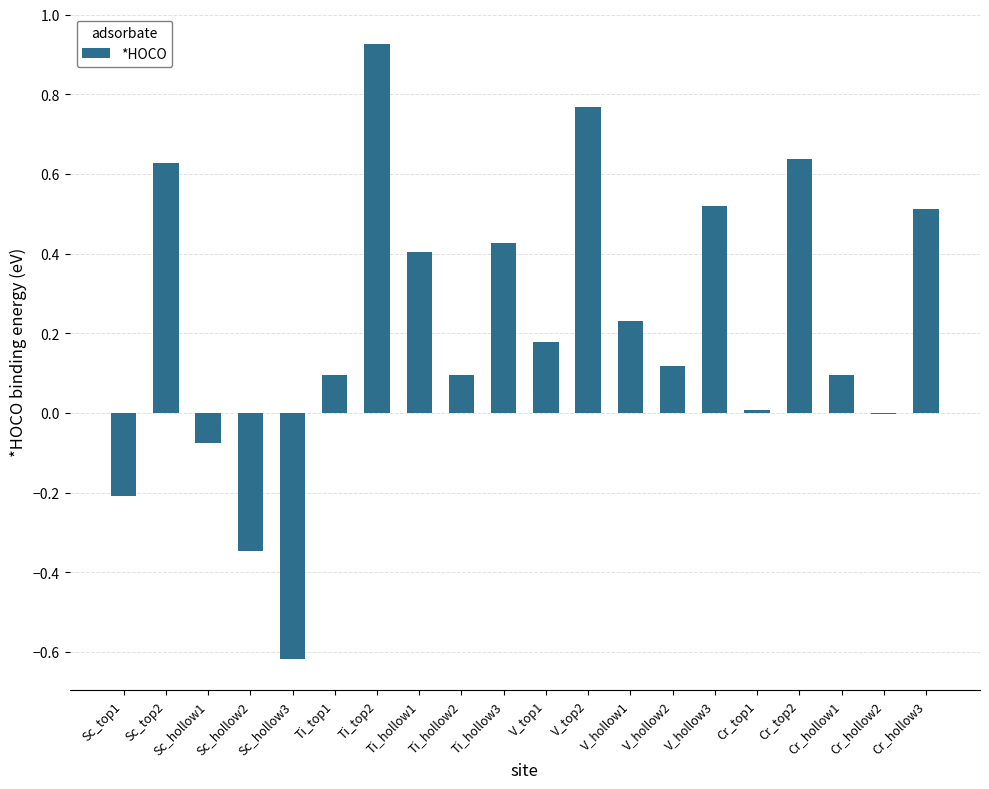

At which label does the data first exceed 0?

Sc_top2